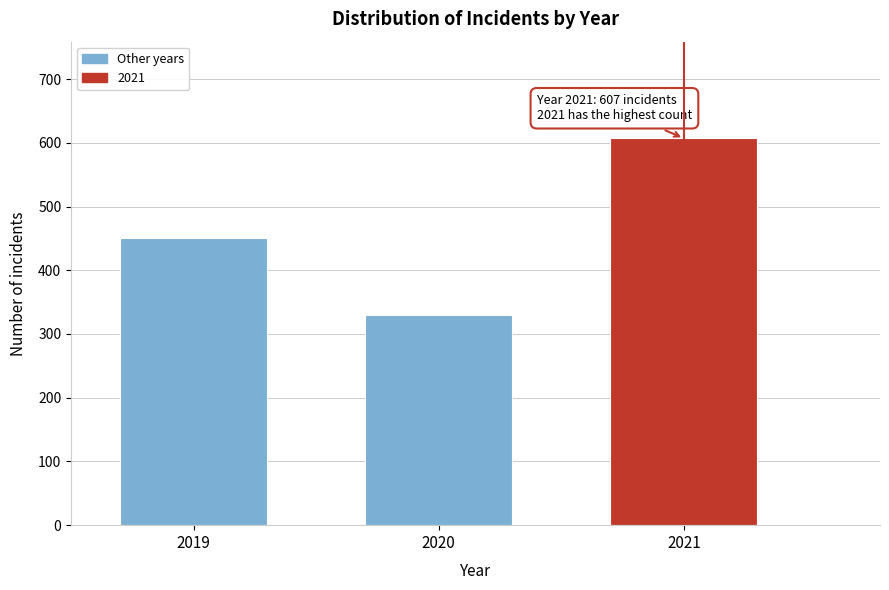

Reading left to right, list all the values displayed in this chart.

450	330	607